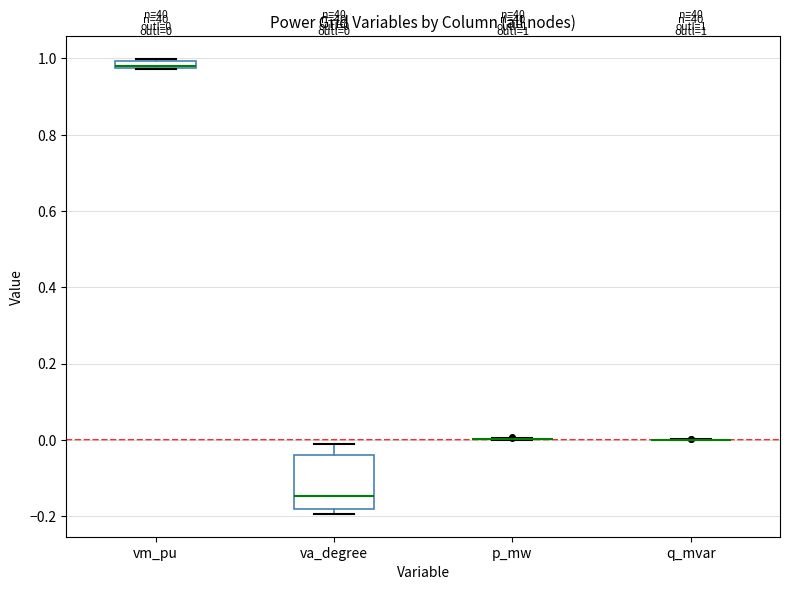

Comparing the boxes themselves (not the whiskers), which one is the tallest?

va_degree